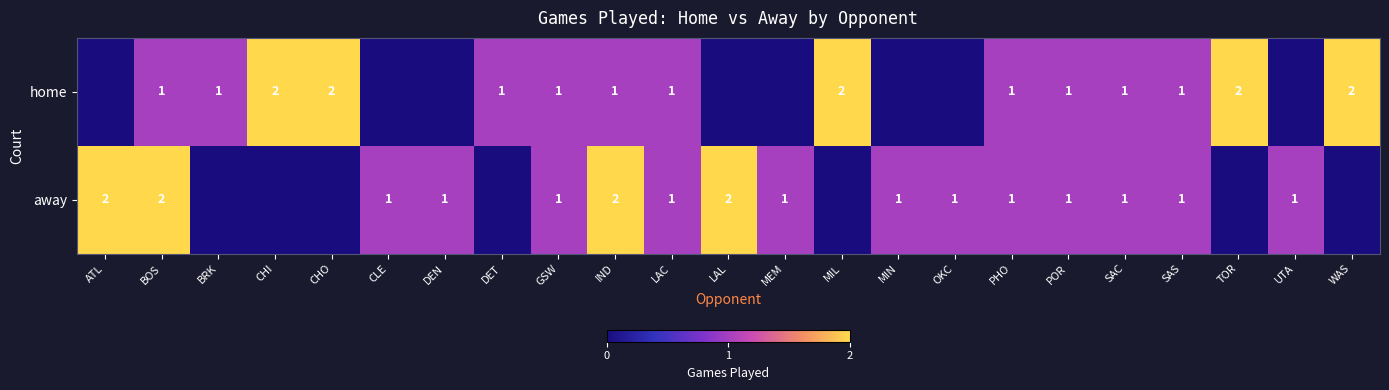

At how many categories does at least one series exceed 1?

9